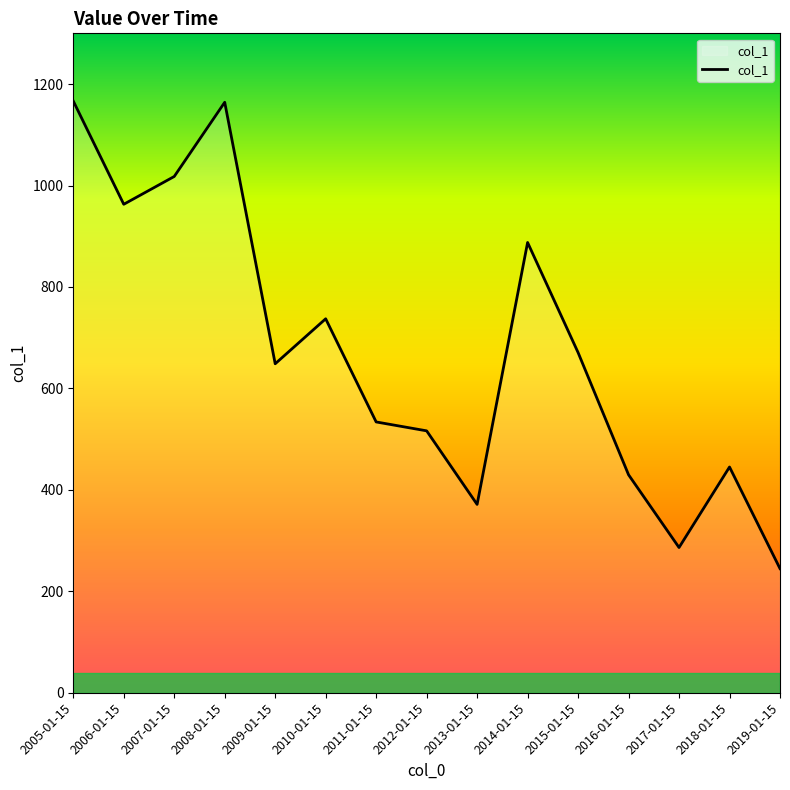

True or false: there are more than 1 points higher than both neighbors.

True